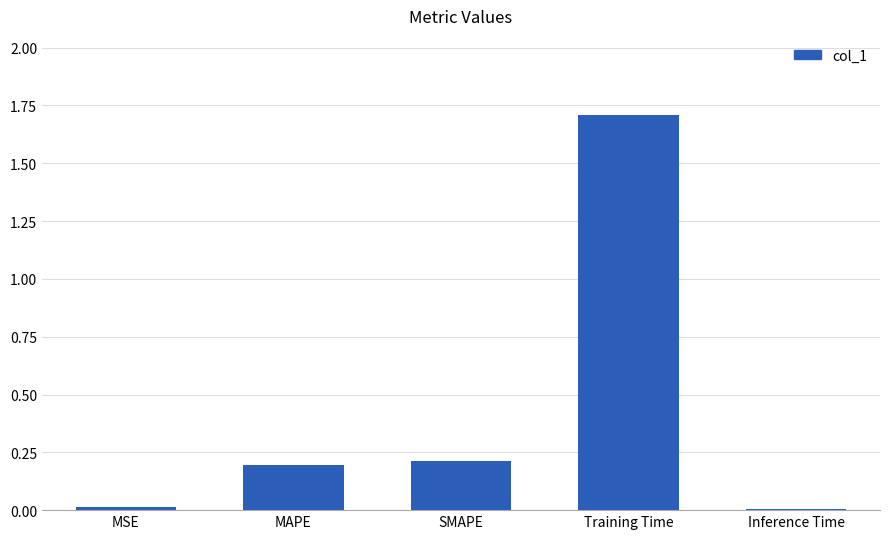

What is the label of the 5th bar from the left?

Inference Time